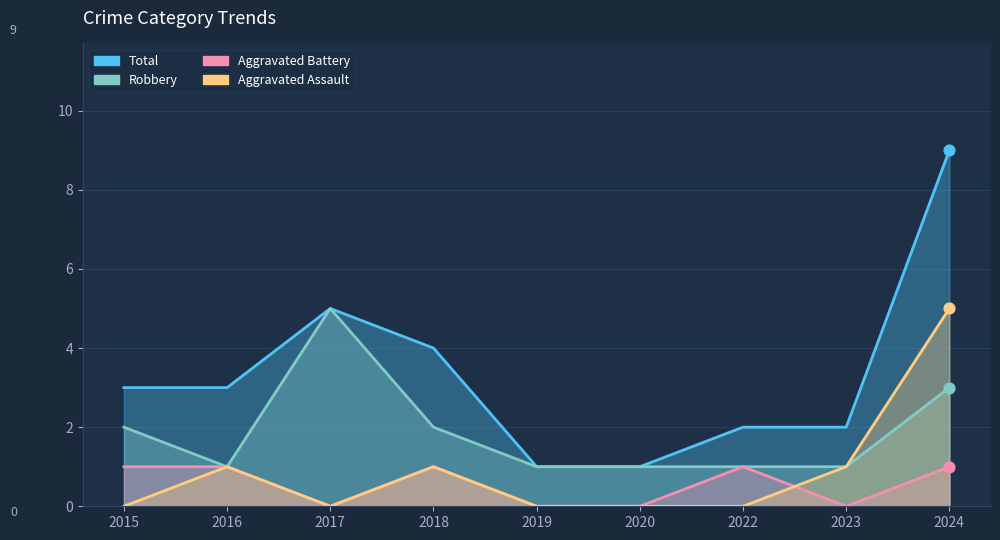

At how many categories does at least one series exceed 6?

1